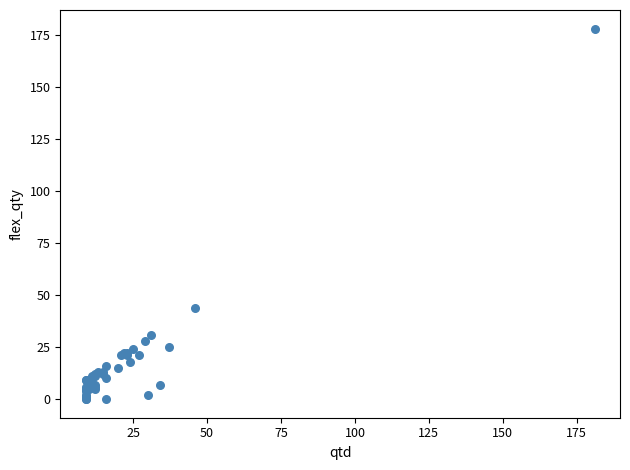

What Y value in the scatter plot is closest to 89?

44